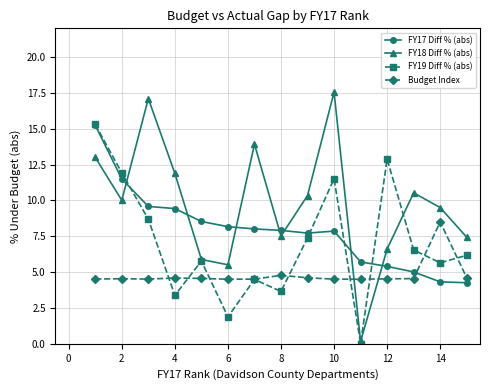

After their last crossing, which series has the higher values: FY18 Diff % (abs) or FY17 Diff % (abs)?

FY18 Diff % (abs)